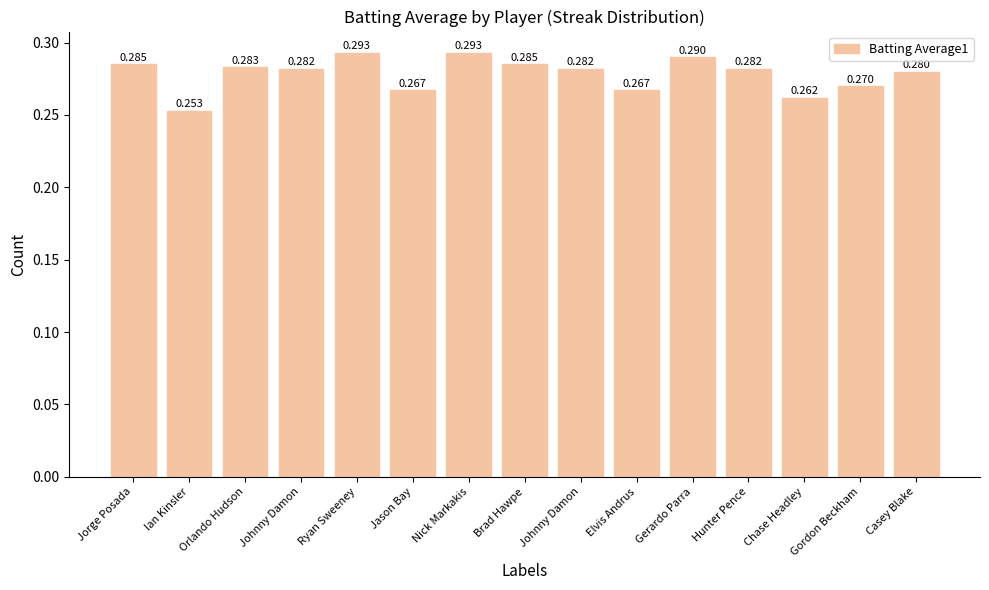

Reading left to right, transcribe all the data shown in this chart.

0.3	0.3	0.3	0.3	0.3	0.3	0.3	0.3	0.3	0.3	0.3	0.3	0.3	0.3	0.3